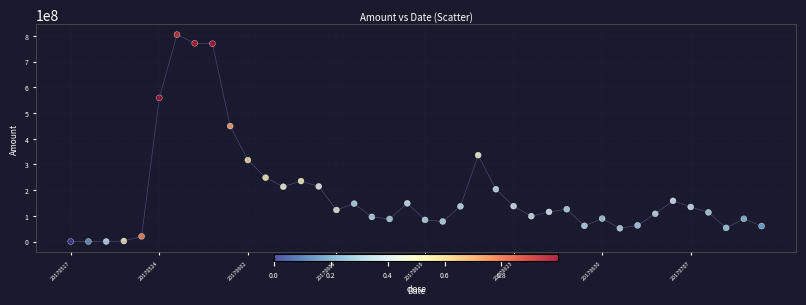

What is the range of Y values (max minus min)?

804422668